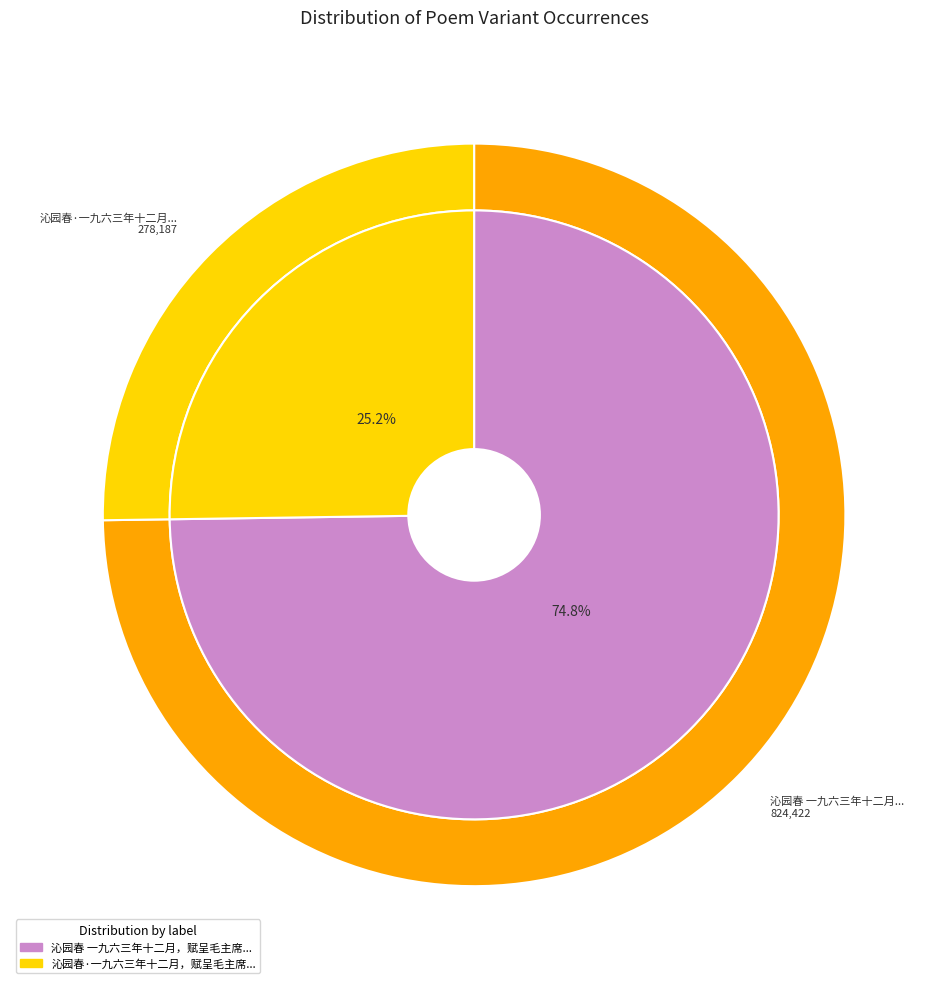

The 沁园春 一九六三年十二月，赋呈毛主席 slice represents 75% of the pie. True or false?

True